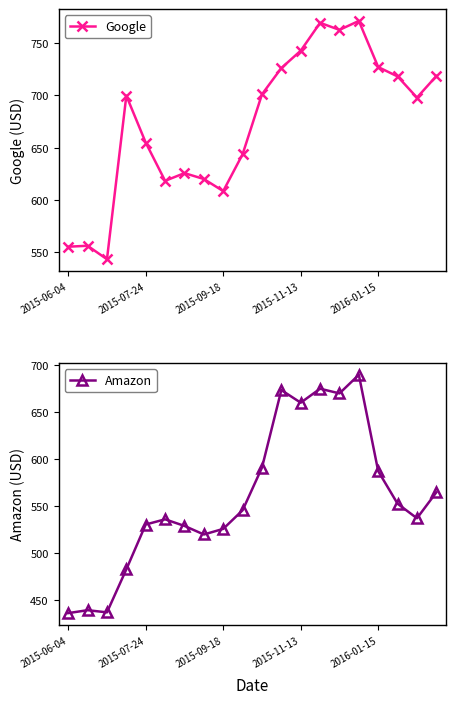

Is it true that Google equals 620.0 at 7?

True